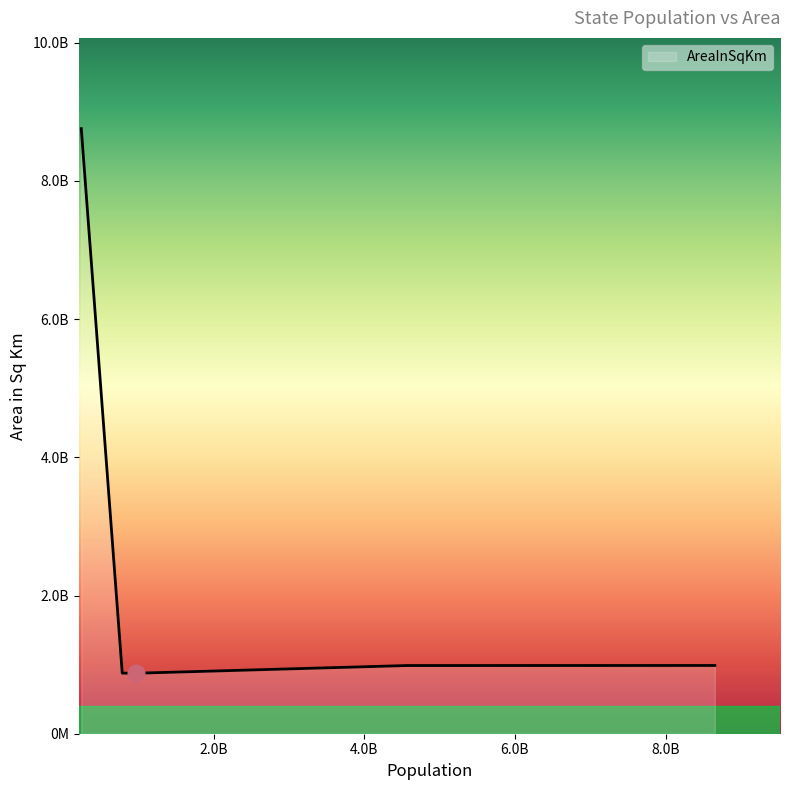

Is this an area chart (filled region under the line)?

Yes